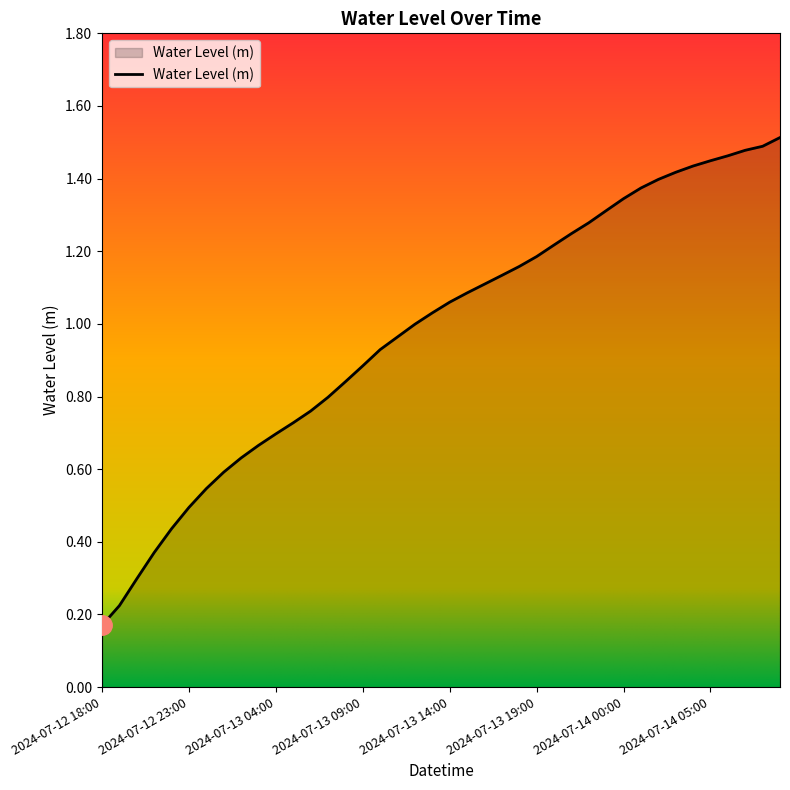

Does the chart have visible grid lines?

No